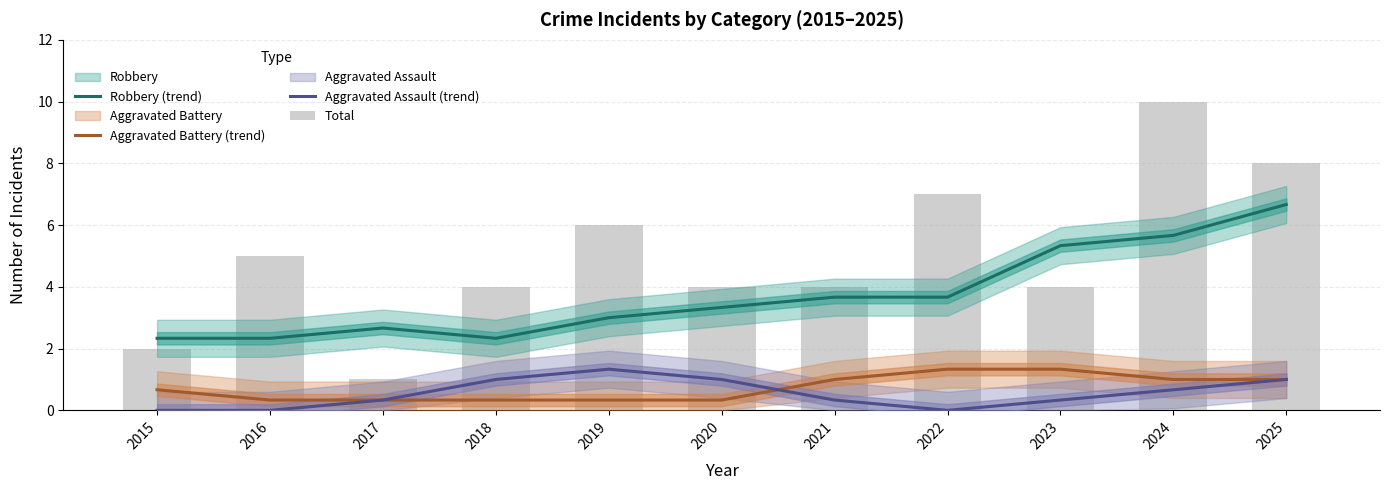

Between 2018 and 2021, which series saw the biggest shift?

Robbery (trend)